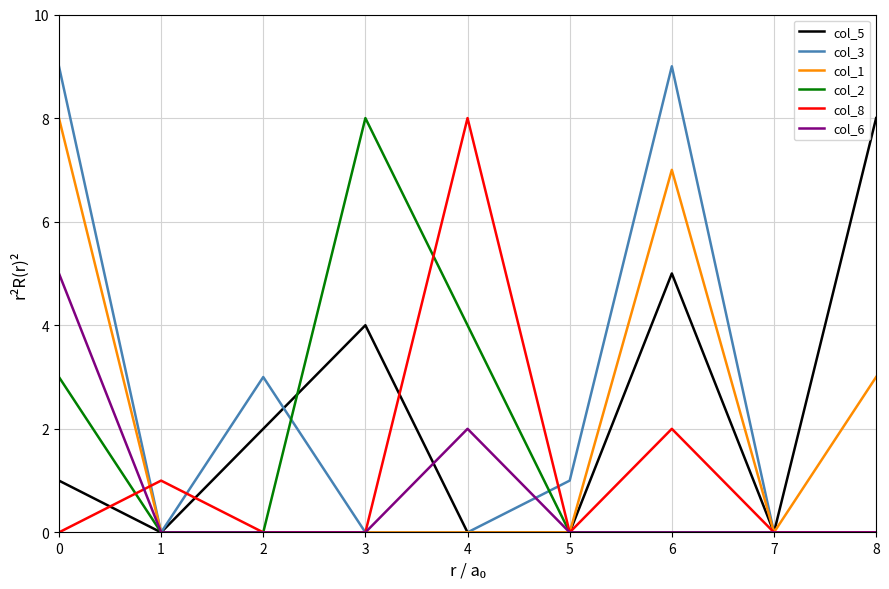

Is it true that col_3 equals 0 at 1?

True